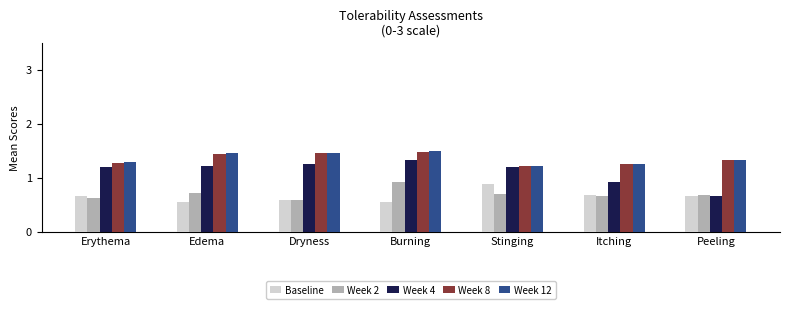

Between Edema and Burning, which series saw the biggest shift?

Week 2